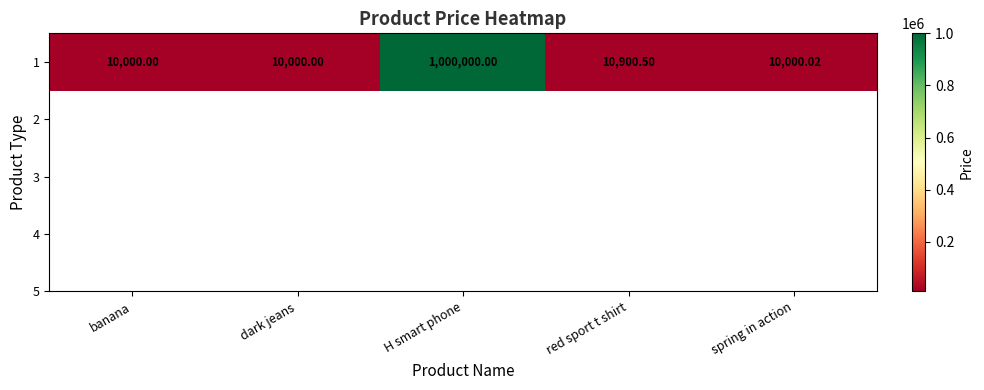

Between spring in action and banana, which is larger?

spring in action